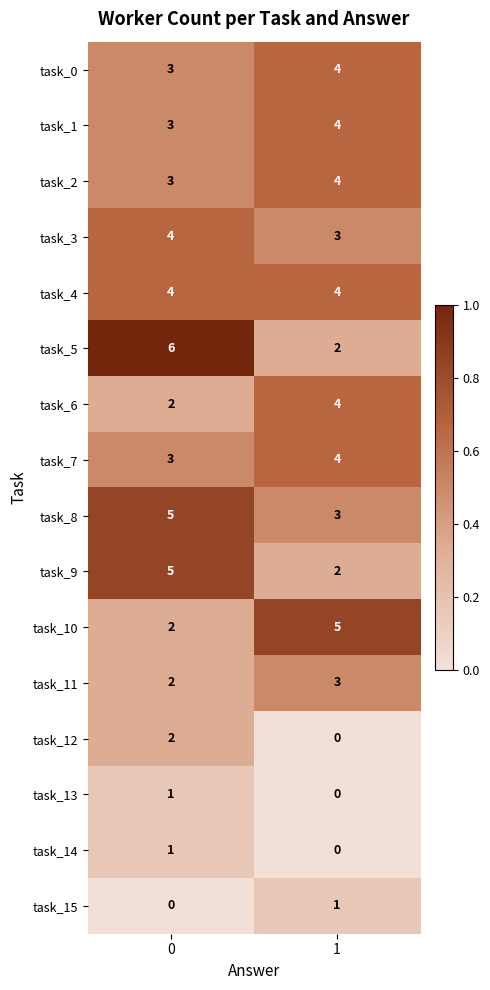

Which series changed the most between 0 and 1?

task_5